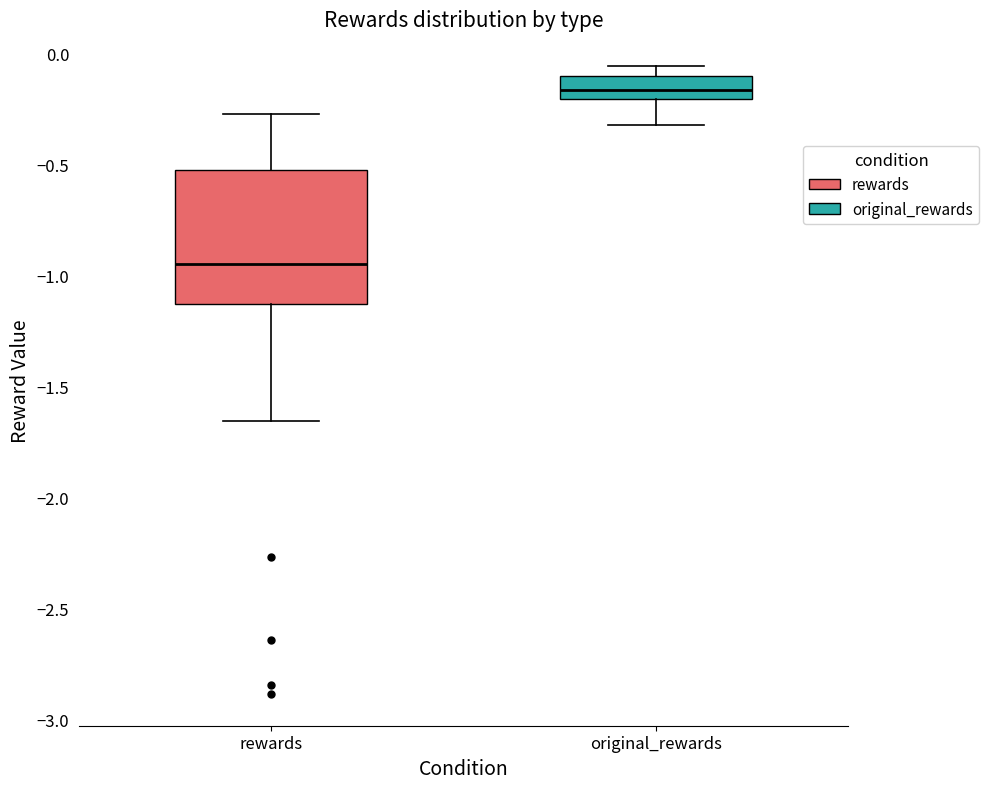

Which box is the tallest, from its lower edge to its upper edge?

rewards